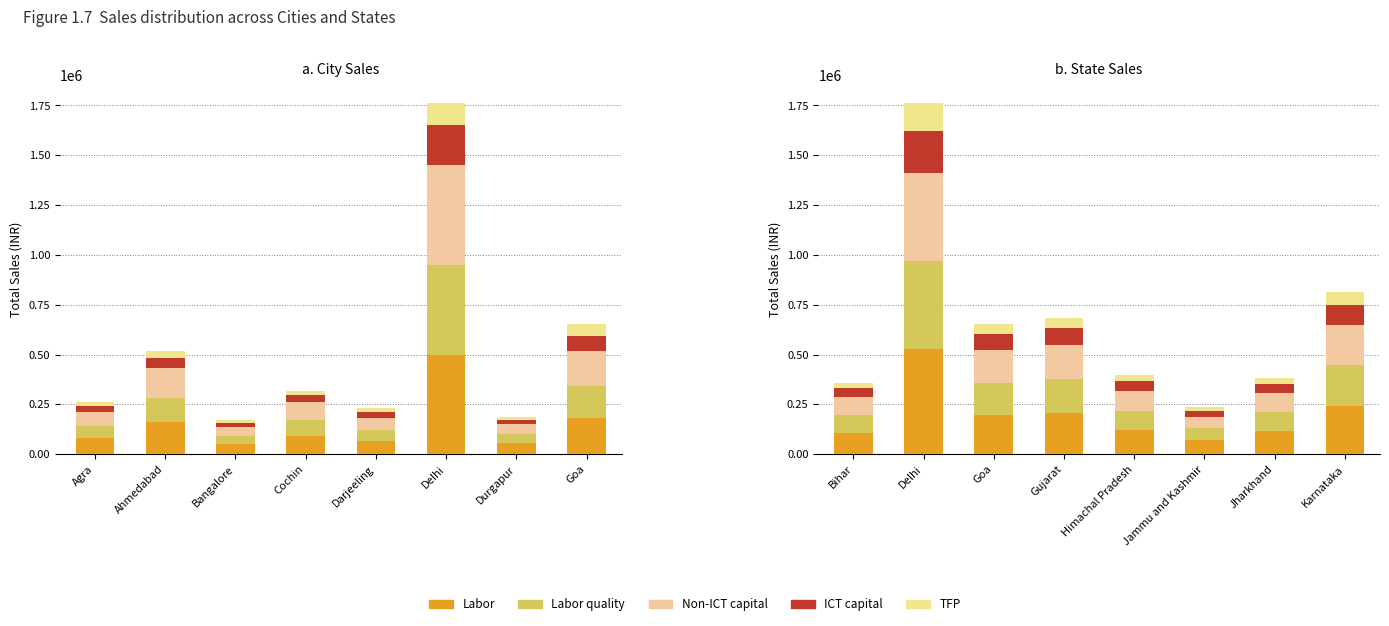

What is the label of the 2nd bar from the left?

Delhi